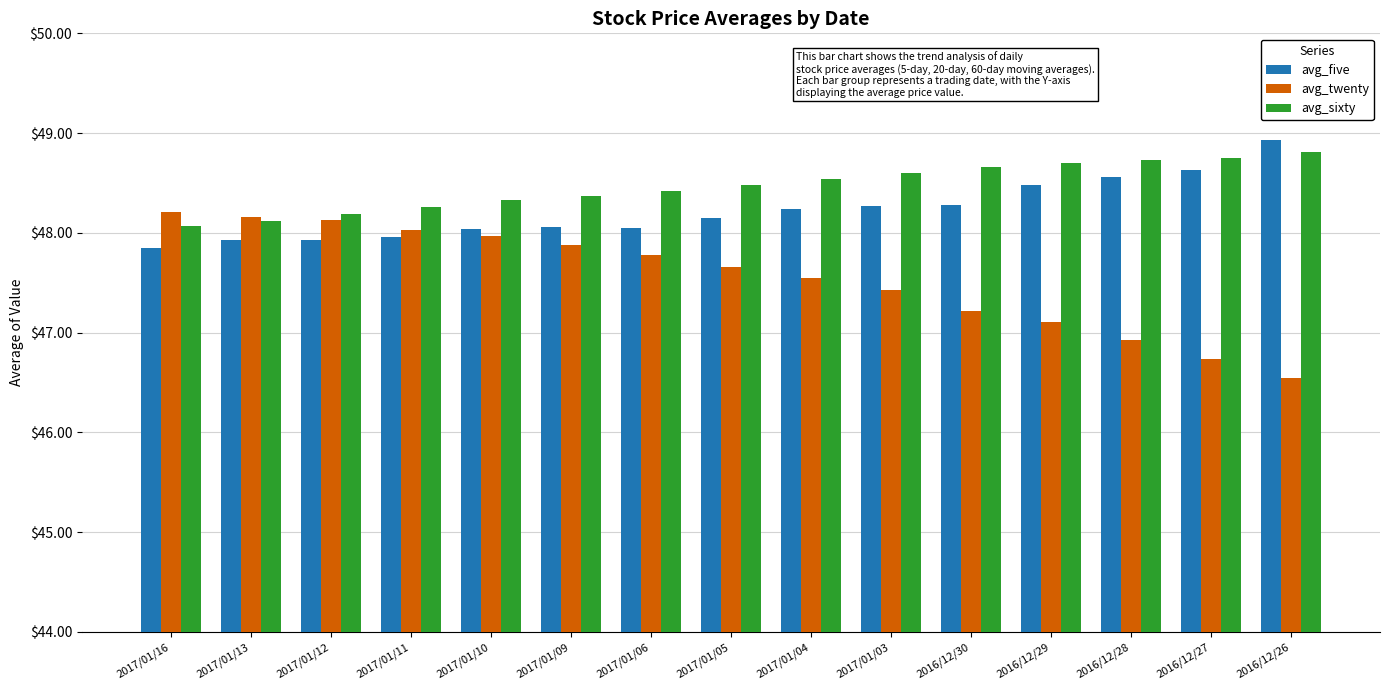

Rank the series by their average value, from highest to lowest.

avg_sixty, avg_five, avg_twenty